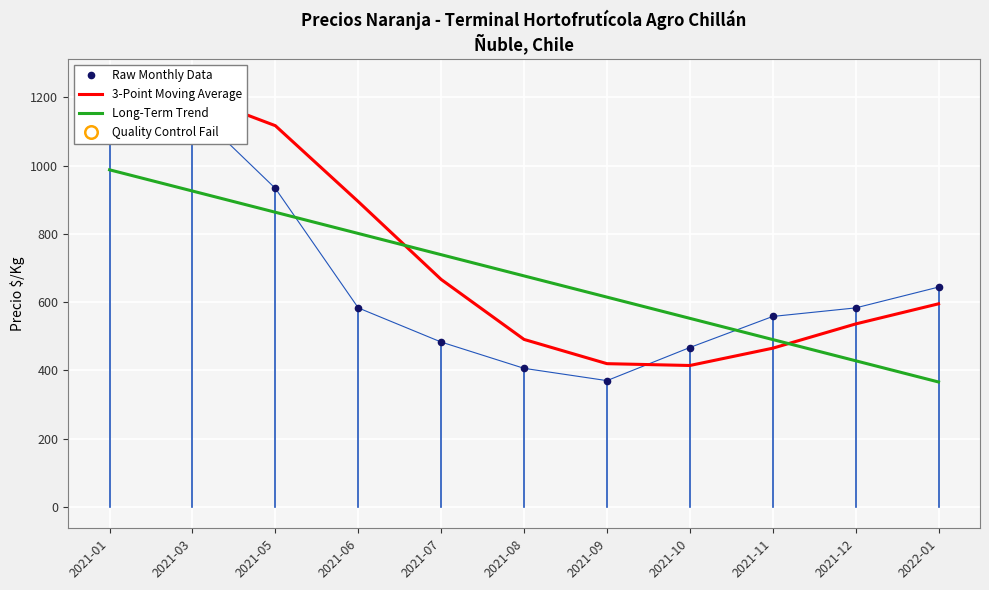

What is the sum of all 3-Point Moving Average values?

8056.5